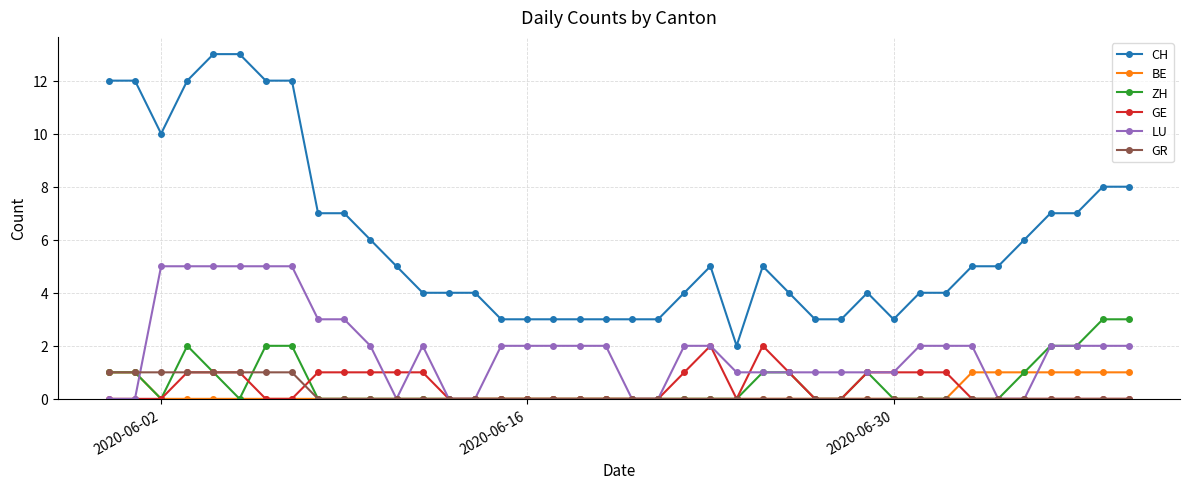

What is the value of the BE point at the 35th from the left?

1